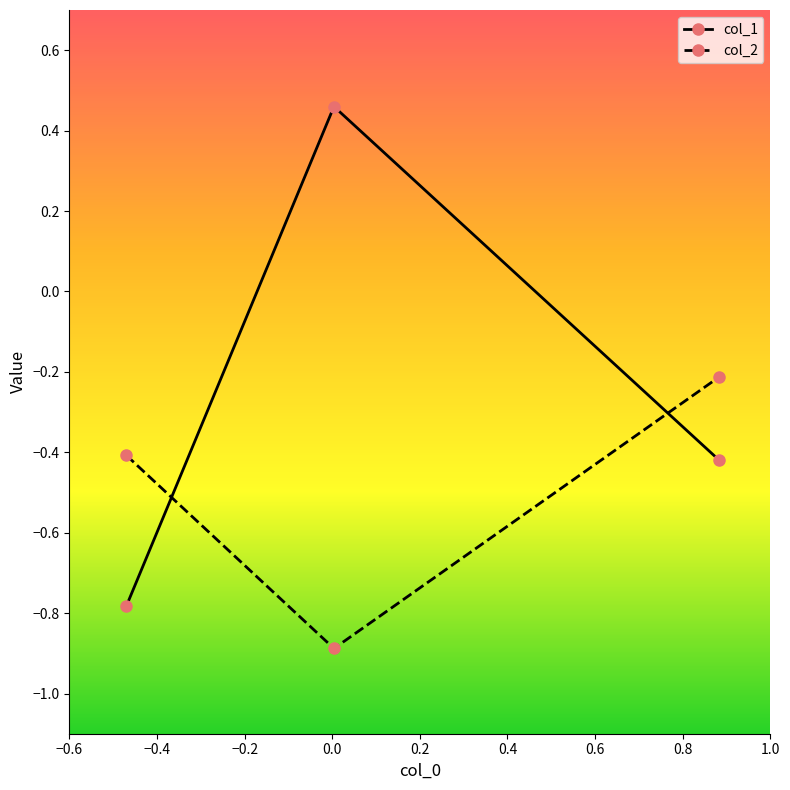

Which series has the widest spread of values?

col_1